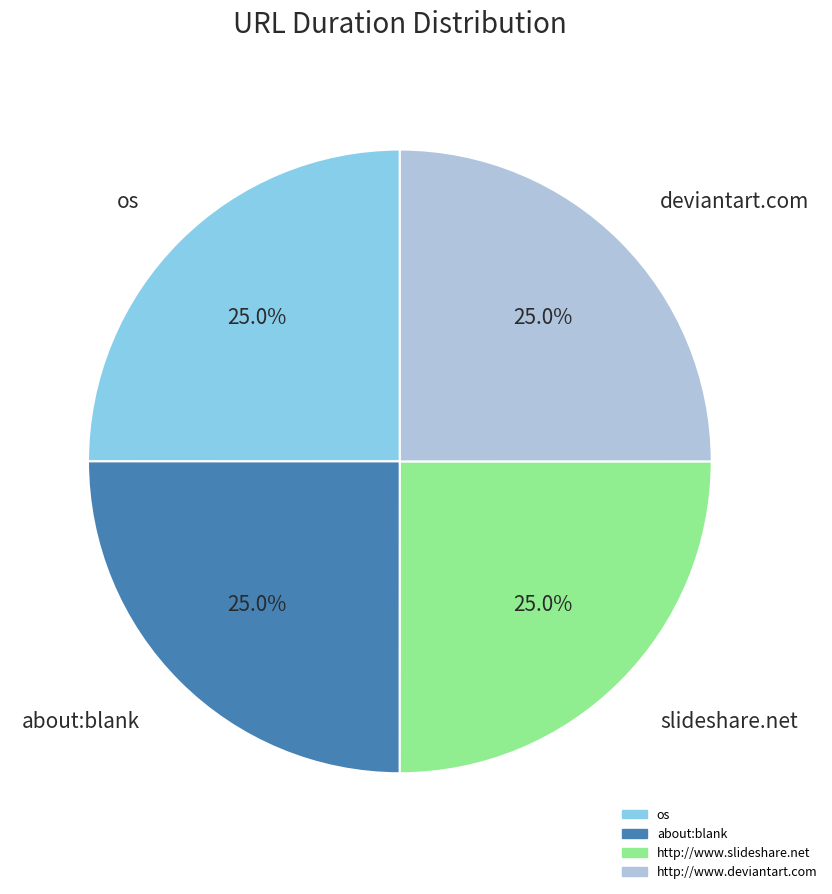

What percentage is the http://www.deviantart.com slice, to the nearest percent?

25%